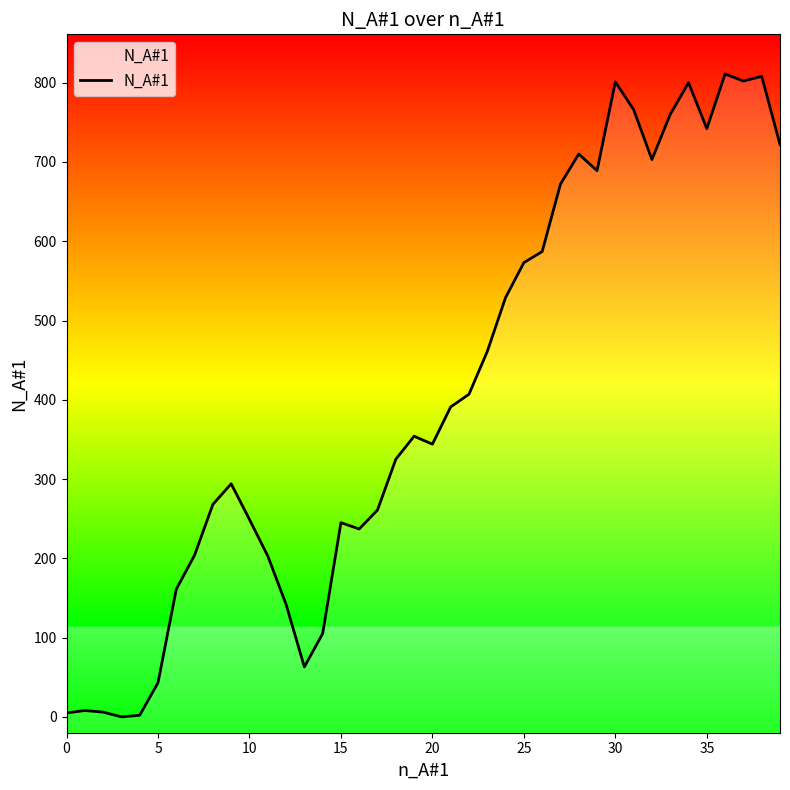

What is the label of the 9th point from the right?

31